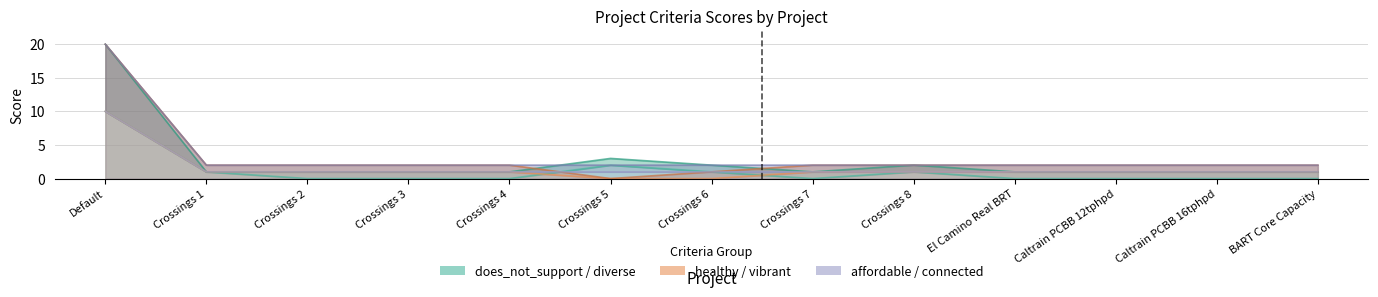

Reading left to right, what are all the values shown in this chart?

does_not_support: Default=10	Crossings 1=1	Crossings 2=0	Crossings 3=0	Crossings 4=0	Crossings 5=2	Crossings 6=1	Crossings 7=0	Crossings 8=1	El Camino Real BRT=0	Caltrain PCBB 12tphpd=0	Caltrain PCBB 16tphpd=0	BART Core Capacity=0
diverse: Default=10	Crossings 1=1	Crossings 2=1	Crossings 3=1	Crossings 4=1	Crossings 5=1	Crossings 6=1	Crossings 7=1	Crossings 8=1	El Camino Real BRT=1	Caltrain PCBB 12tphpd=1	Caltrain PCBB 16tphpd=1	BART Core Capacity=1
healthy: Default=10	Crossings 1=1	Crossings 2=1	Crossings 3=1	Crossings 4=1	Crossings 5=0	Crossings 6=0	Crossings 7=1	Crossings 8=1	El Camino Real BRT=1	Caltrain PCBB 12tphpd=1	Caltrain PCBB 16tphpd=1	BART Core Capacity=1
vibrant: Default=20	Crossings 1=2	Crossings 2=2	Crossings 3=2	Crossings 4=2	Crossings 5=0	Crossings 6=1	Crossings 7=2	Crossings 8=2	El Camino Real BRT=2	Caltrain PCBB 12tphpd=2	Caltrain PCBB 16tphpd=2	BART Core Capacity=2
affordable: Default=20	Crossings 1=2	Crossings 2=2	Crossings 3=2	Crossings 4=2	Crossings 5=2	Crossings 6=2	Crossings 7=2	Crossings 8=2	El Camino Real BRT=2	Caltrain PCBB 12tphpd=2	Caltrain PCBB 16tphpd=2	BART Core Capacity=2
connected: Default=20	Crossings 1=1	Crossings 2=1	Crossings 3=1	Crossings 4=1	Crossings 5=3	Crossings 6=2	Crossings 7=1	Crossings 8=2	El Camino Real BRT=1	Caltrain PCBB 12tphpd=1	Caltrain PCBB 16tphpd=1	BART Core Capacity=1